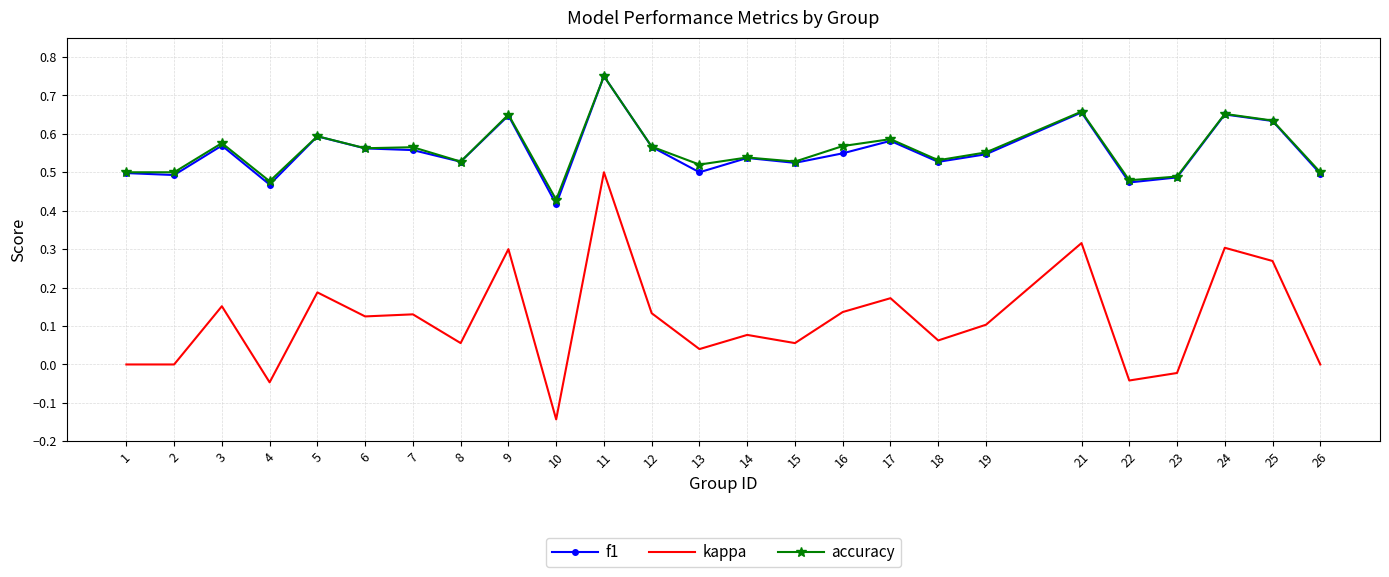

What is the total value across all series at 13?

1.1